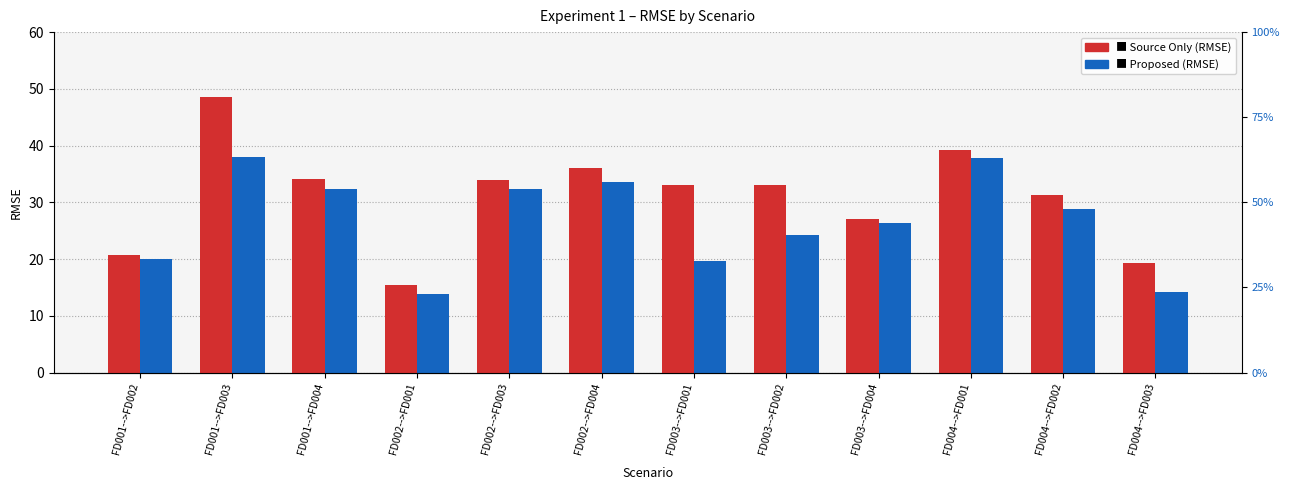

Where is Proposed (RMSE) nearest to the value 25?

FD003-->FD002